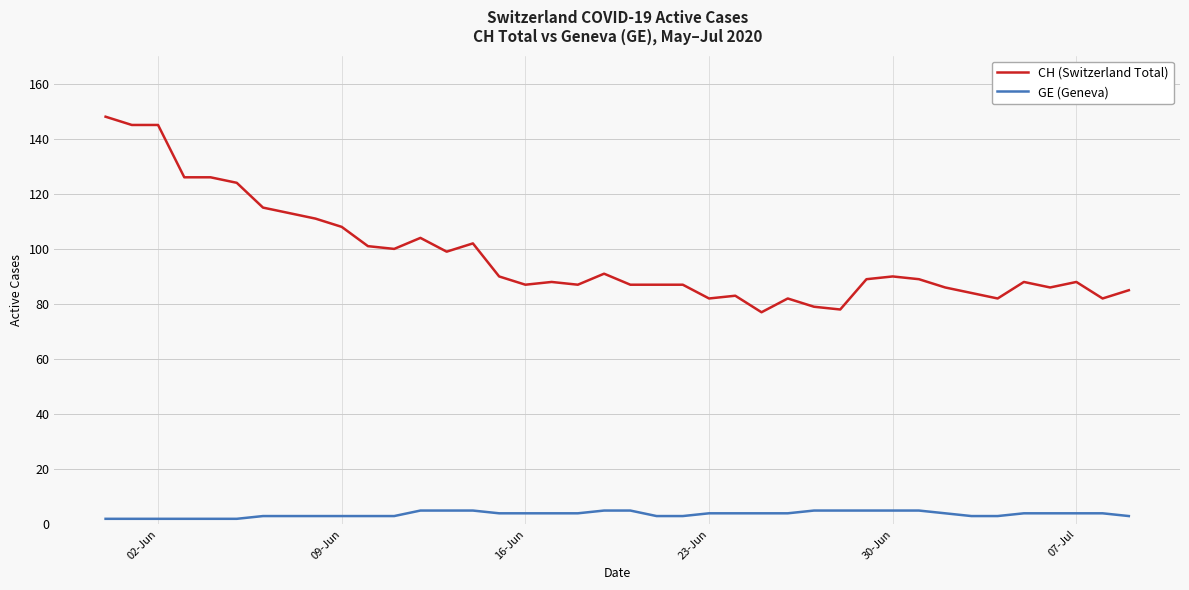

True or false: CH (Switzerland Total) and GE (Geneva) cross at least once.

False